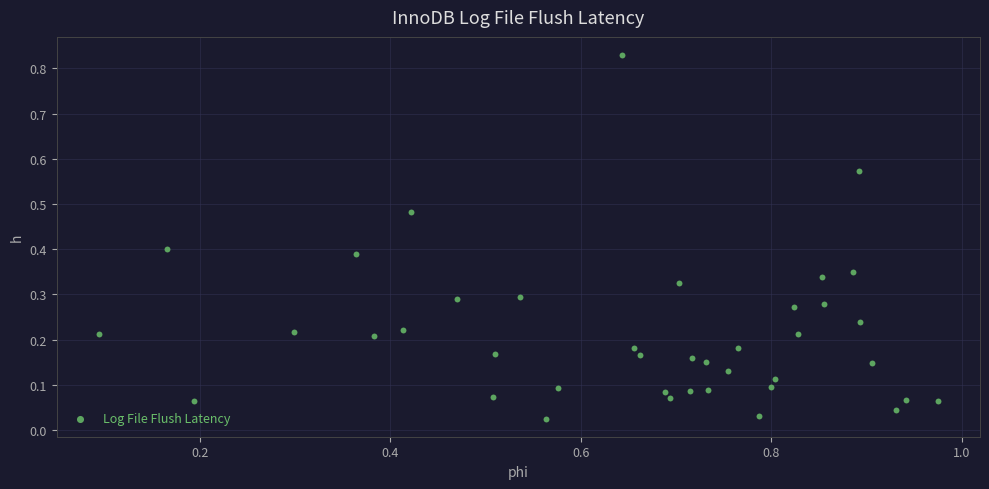

What is the range of X values (max minus min)?

0.9